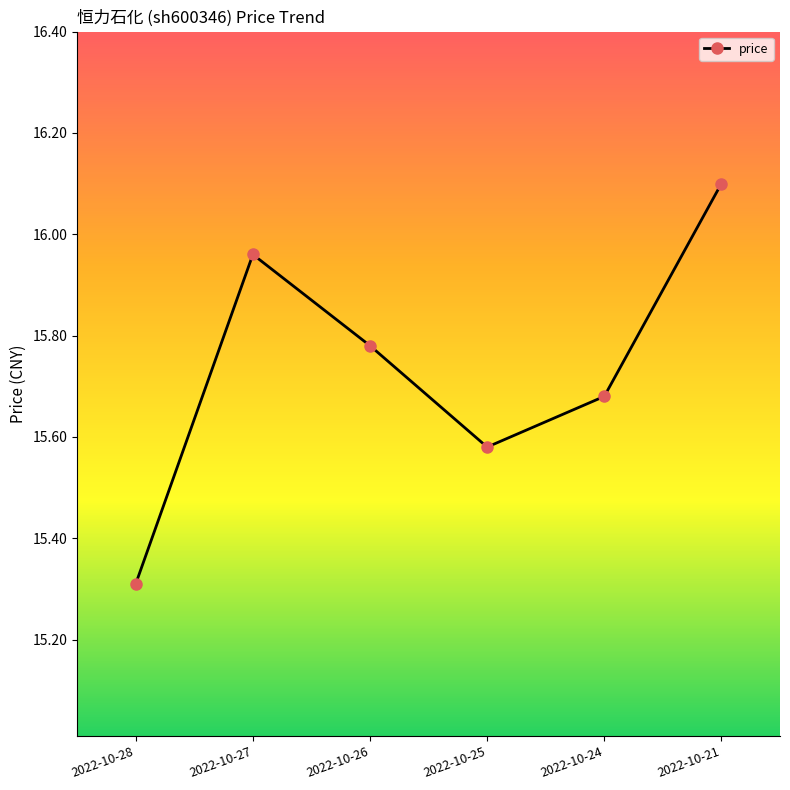

What is the value of the 6th point from the left?

16.1